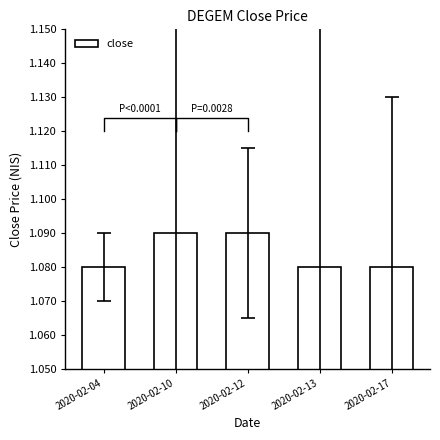

What value does the data have at 2020-02-10?

1.1